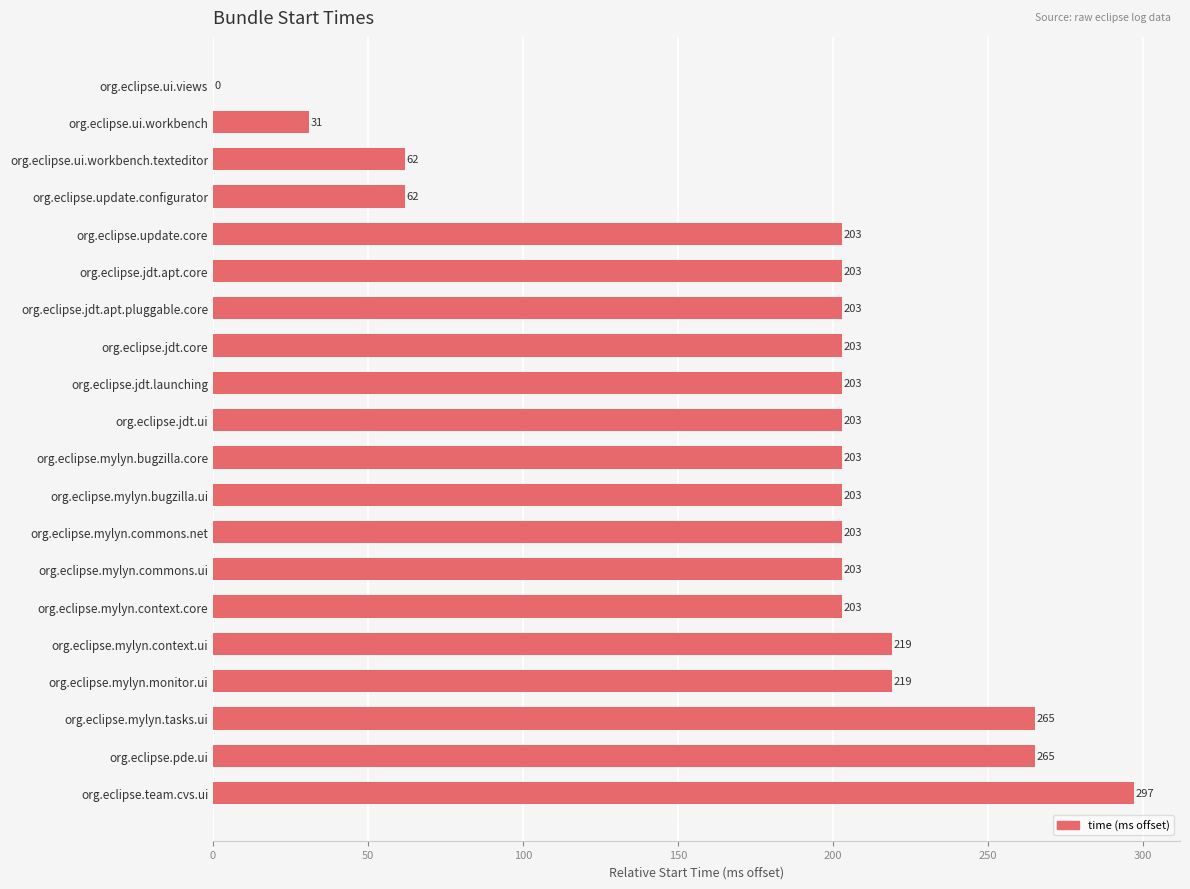

Count the number of data series in this chart.

1